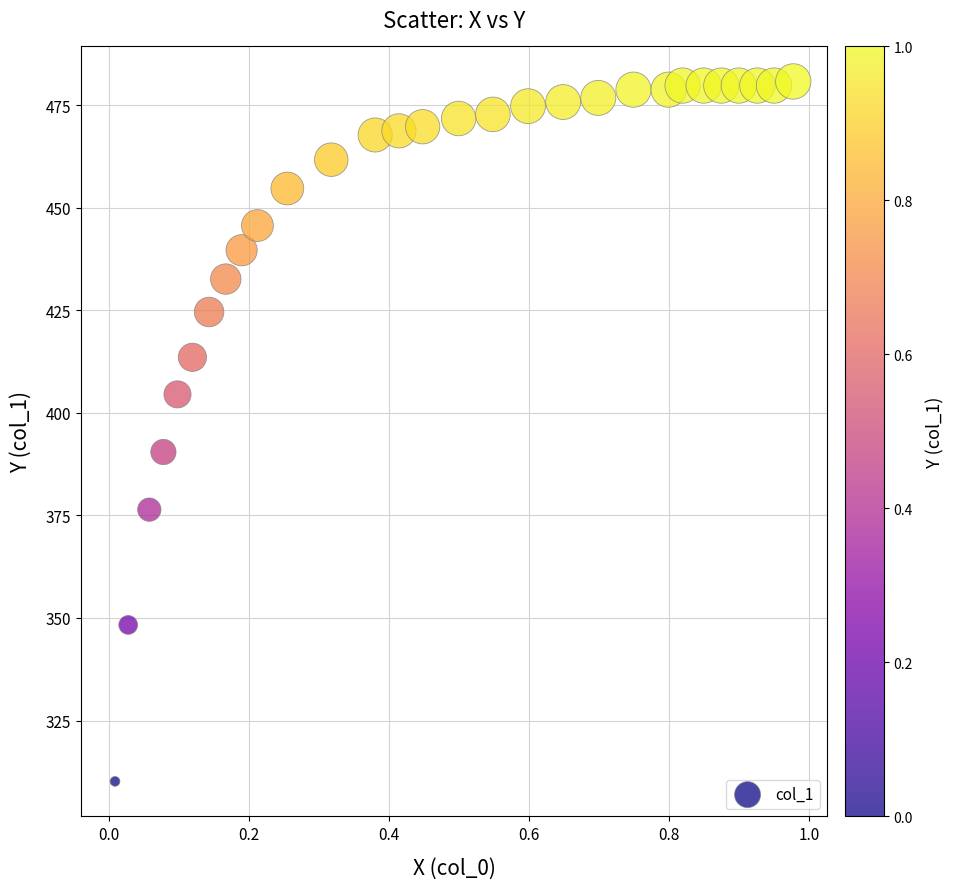

What Y value in the scatter plot is closest to 395?

390.5